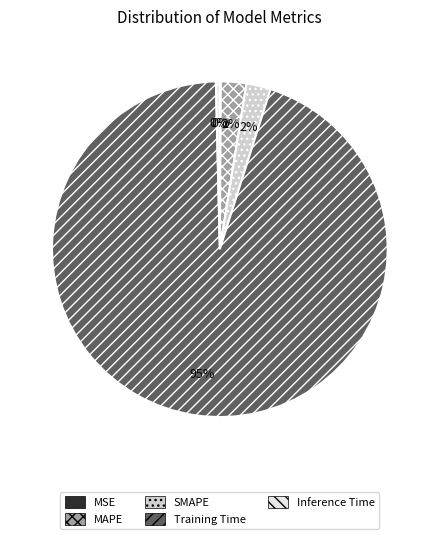

Between MAPE and Training Time, which is larger?

Training Time